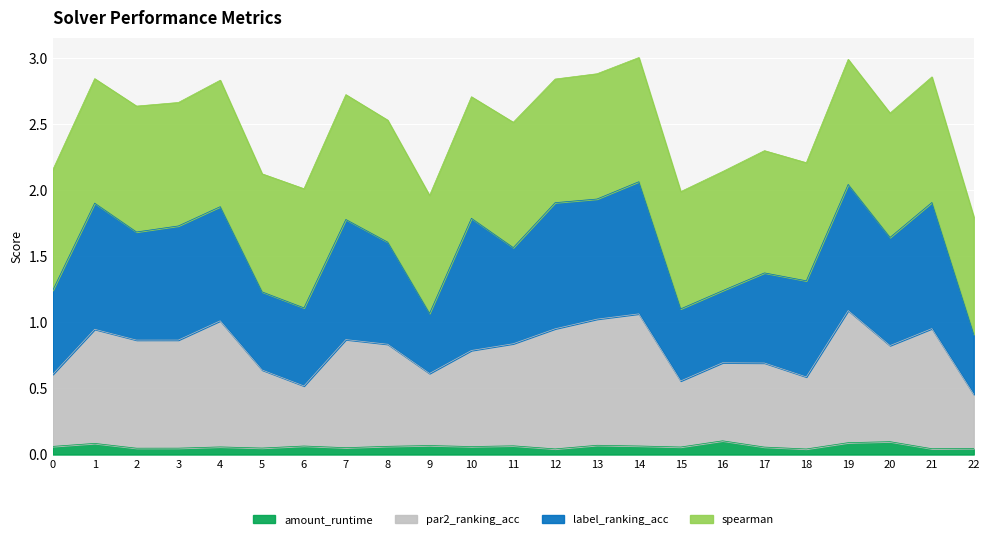

True or false: amount_runtime and par2_ranking_acc intersect in this chart.

False